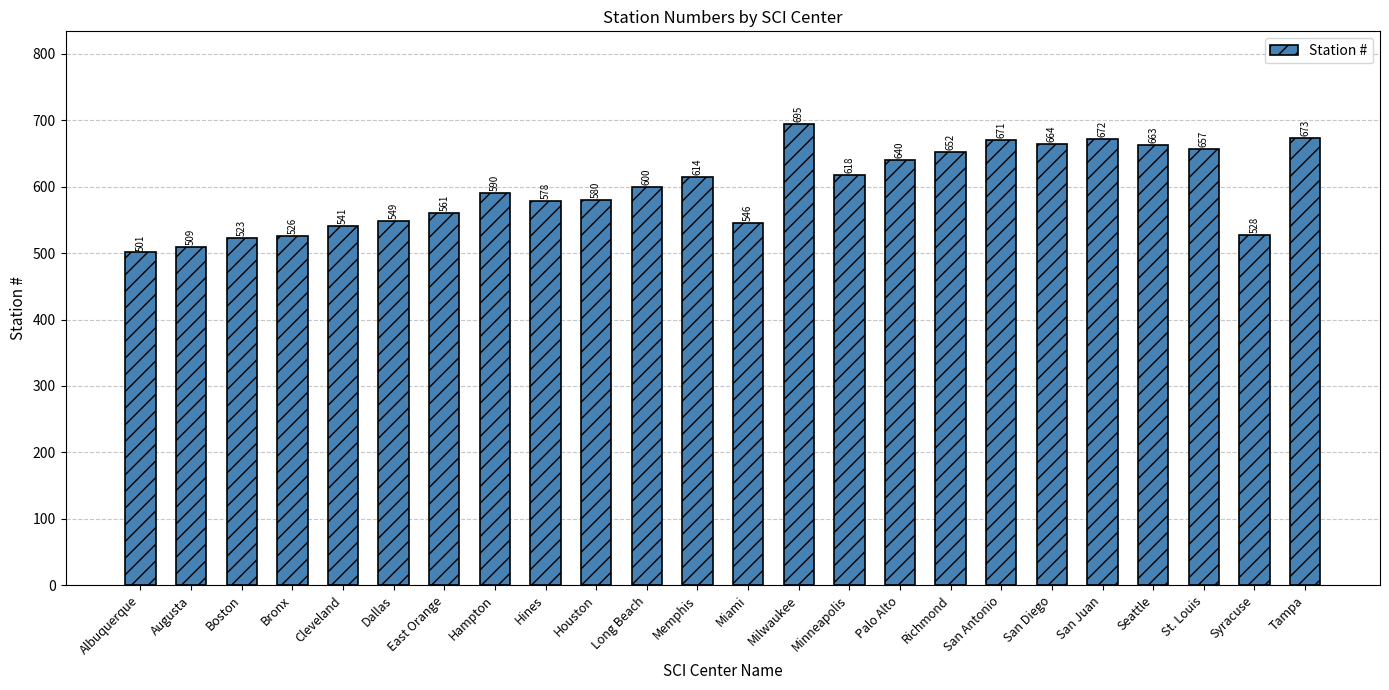

What position from the right is Long Beach?

14